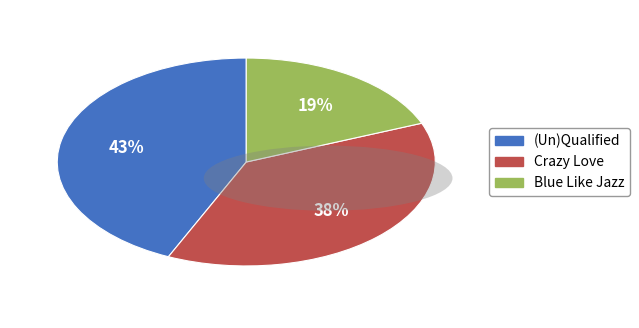

To the nearest percent, what percentage of the pie is (Un)Qualified?

43%